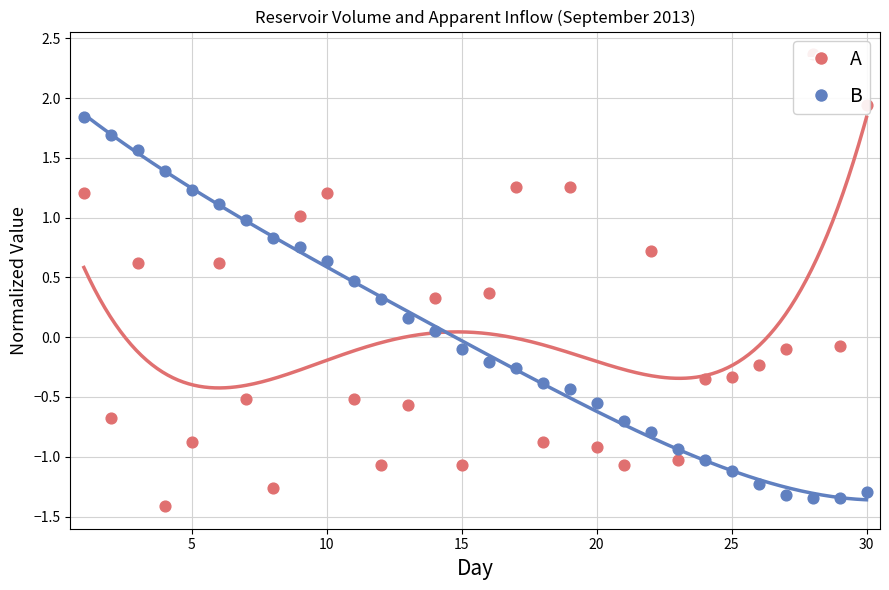

At how many categories does at least one series exceed 0?

20